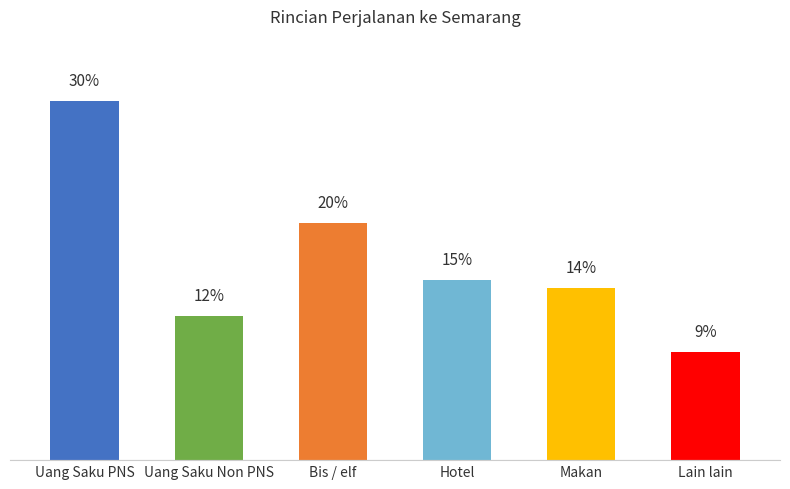

Does the chart contain any negative values?

No